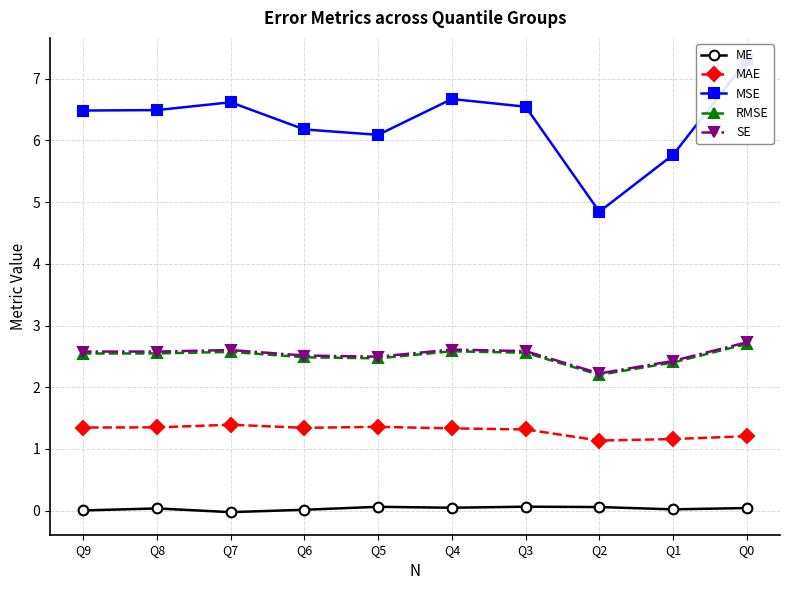

How many SE values are between 2 and 3?

10